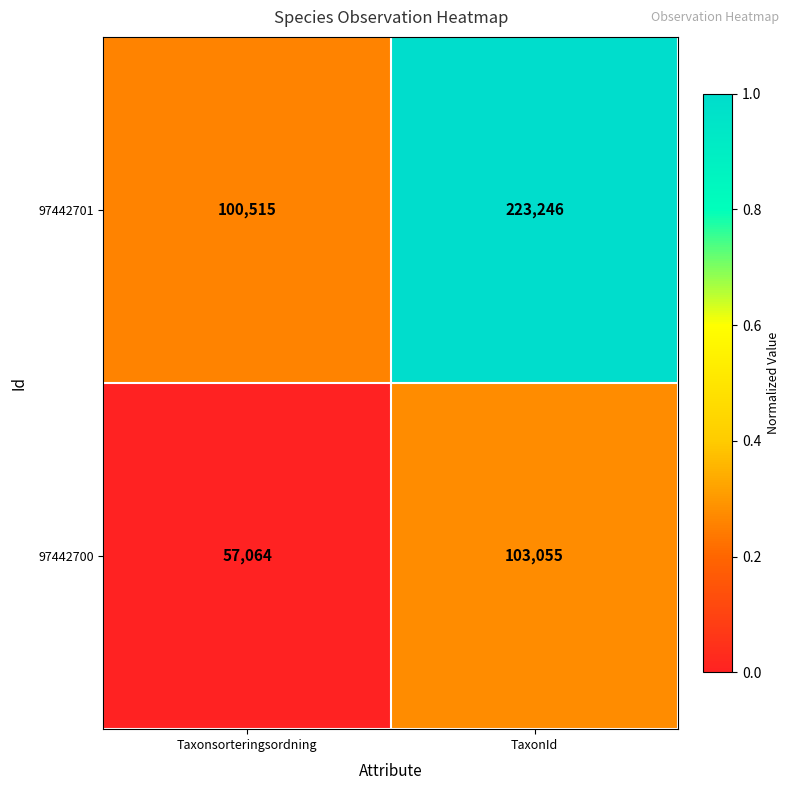

How many series are shown in this chart?

2